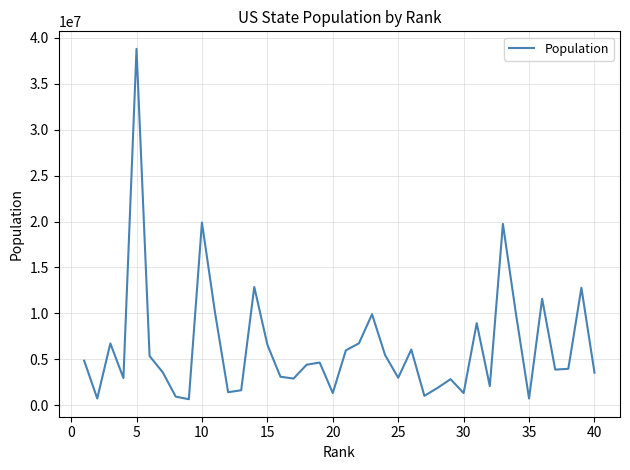

What is the difference between the maximum and minimum values?

38143607